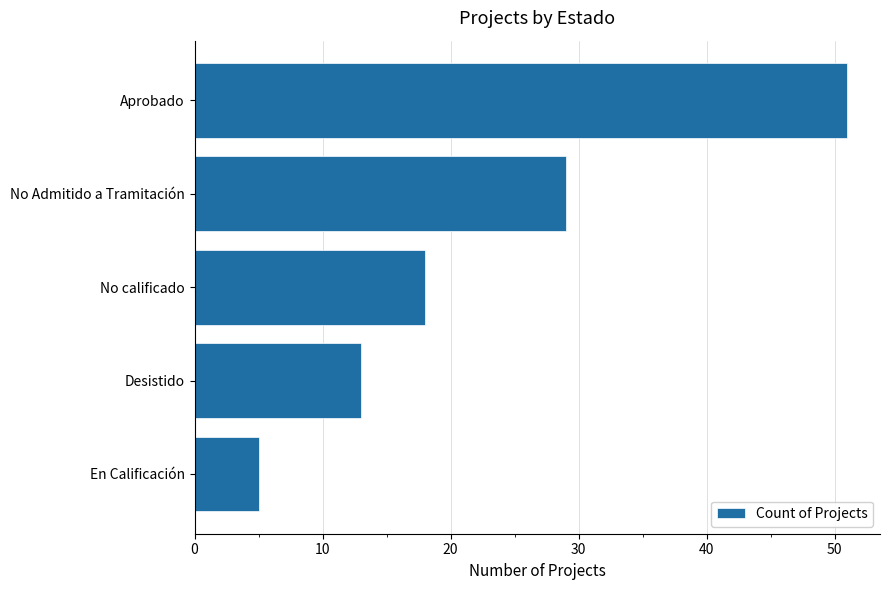

What is the difference between the maximum and second lowest values?

38